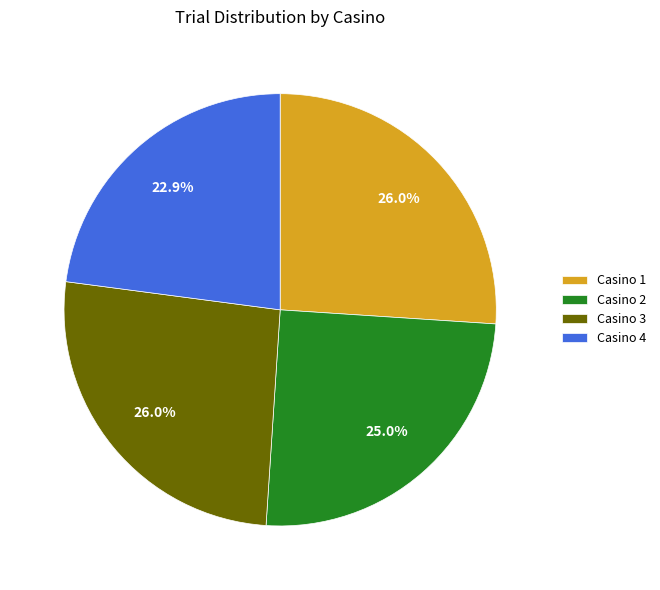

Approximately how many times larger is the value at Casino 3 compared to Casino 4?

1.1